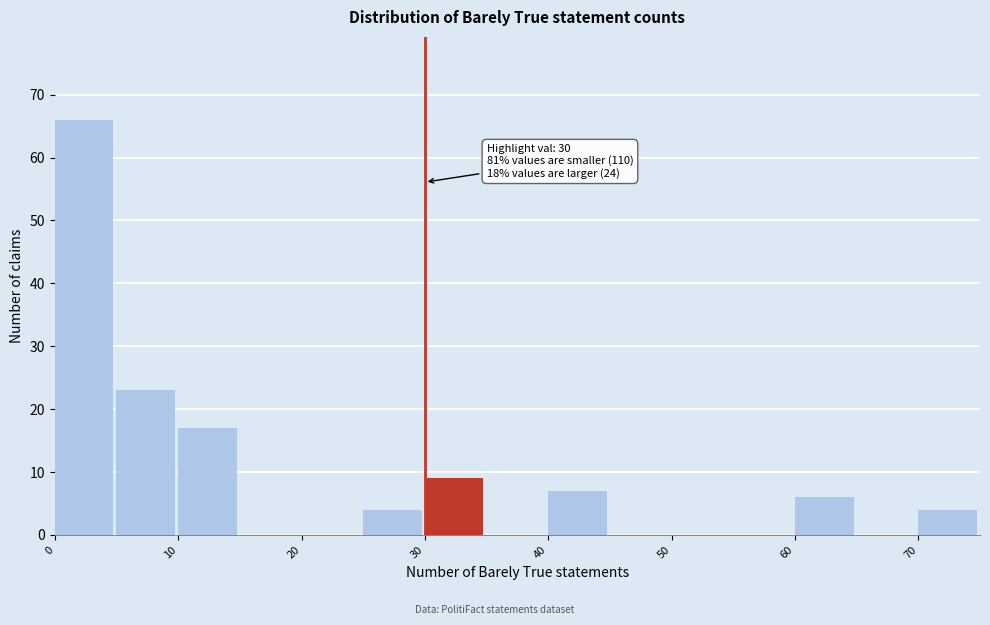

Which range on the x-axis has the tallest bar?

0 to 5